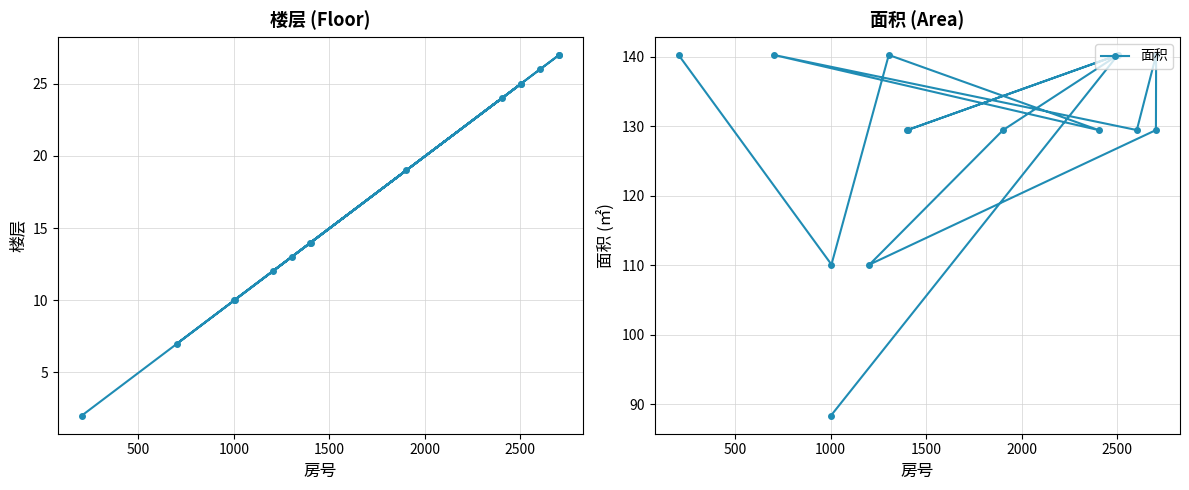

Is this an area chart (filled region under the line)?

No